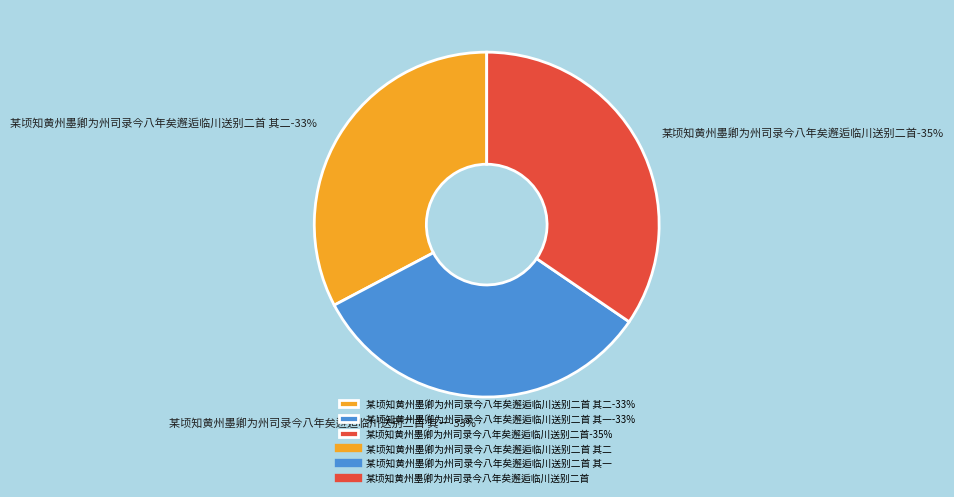

Approximately how many times larger is the value at 某顷知黄州墨卿为州司录今八年矣邂逅临川送别二首 其一 compared to 某顷知黄州墨卿为州司录今八年矣邂逅临川送别二首 其二?

1.0